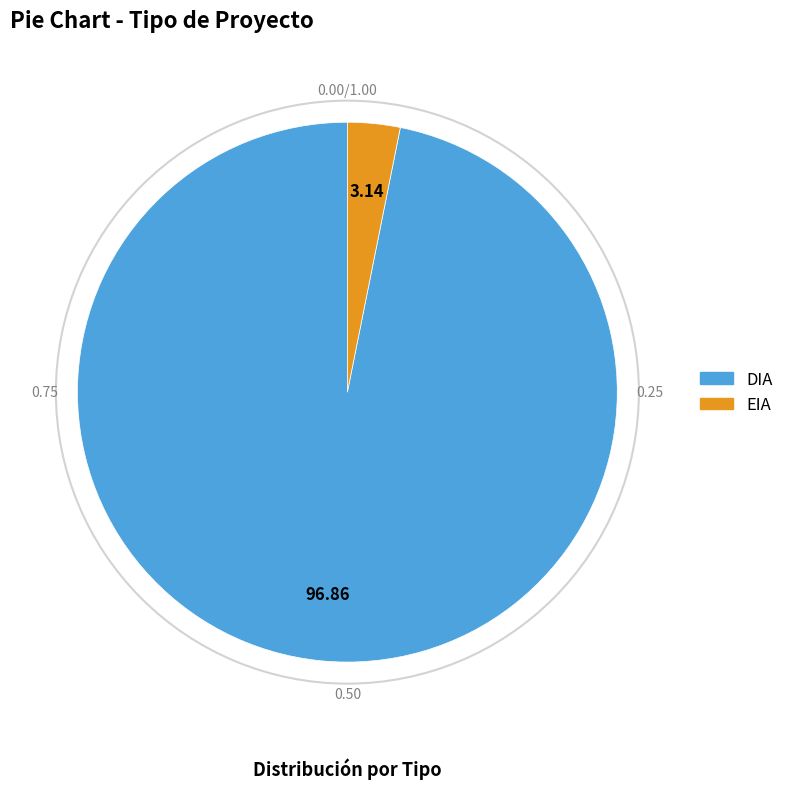

Rank the categories by value from highest to lowest.

DIA, EIA